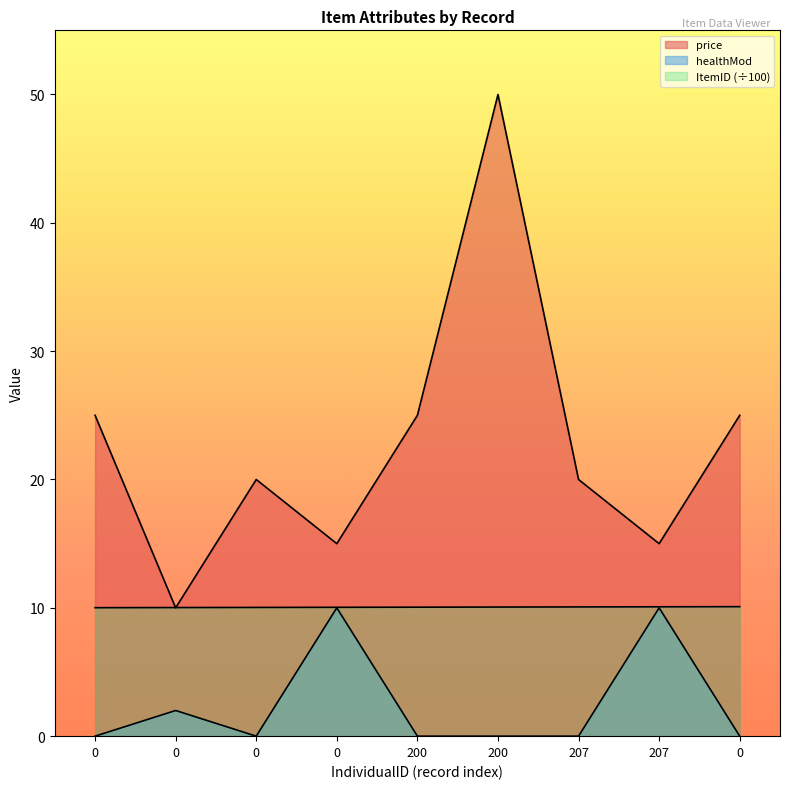

Which category has the highest value across all series?

200